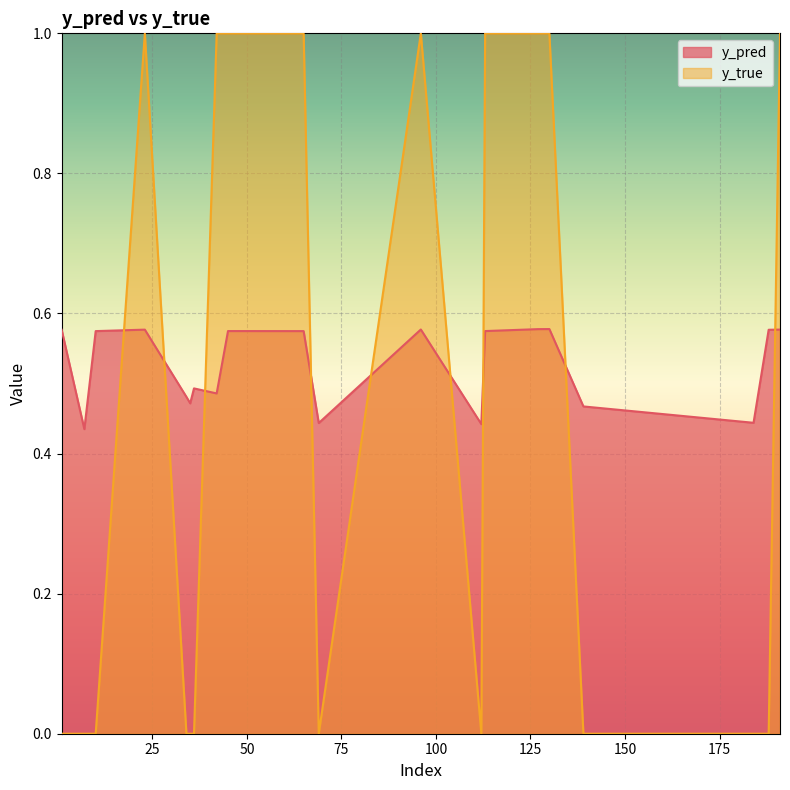

What is the value of the y_pred point at the 4th from the left?

0.6